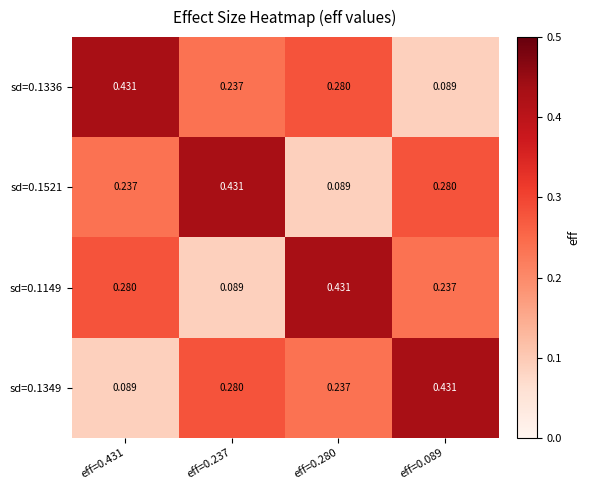

What is the total value across all series at eff=0.431?

1.0